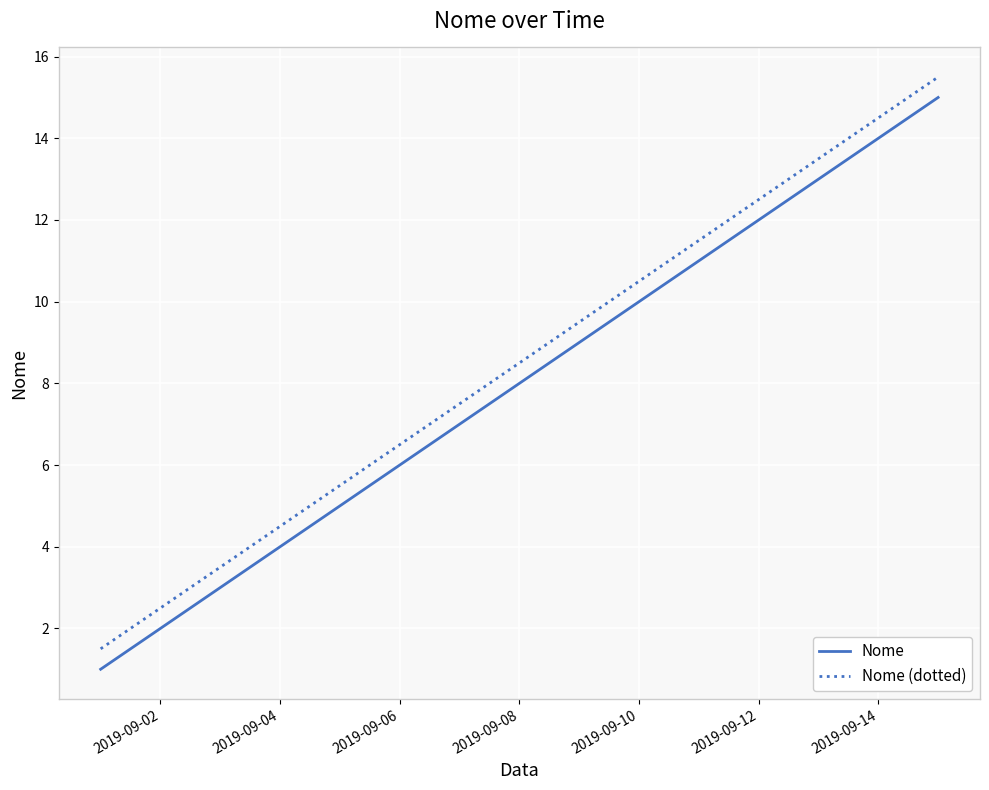

True or false: Nome (dotted) and Nome intersect in this chart.

False